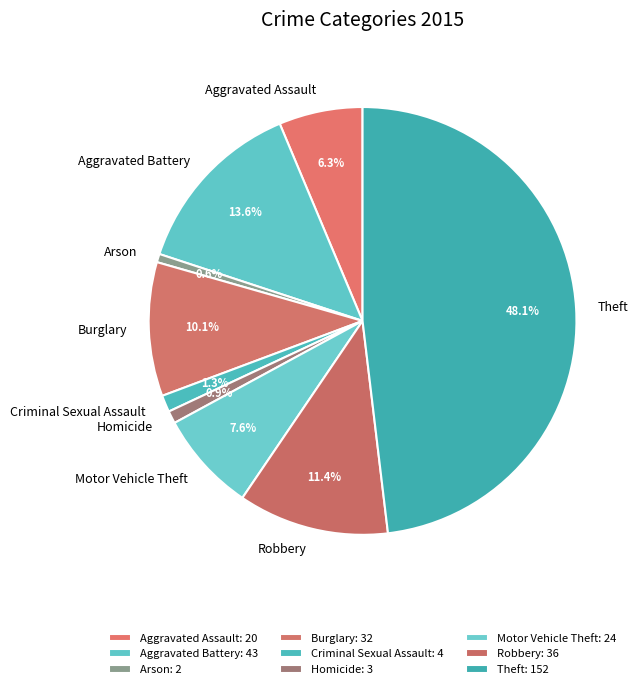

Between Robbery and Burglary, which is larger?

Robbery